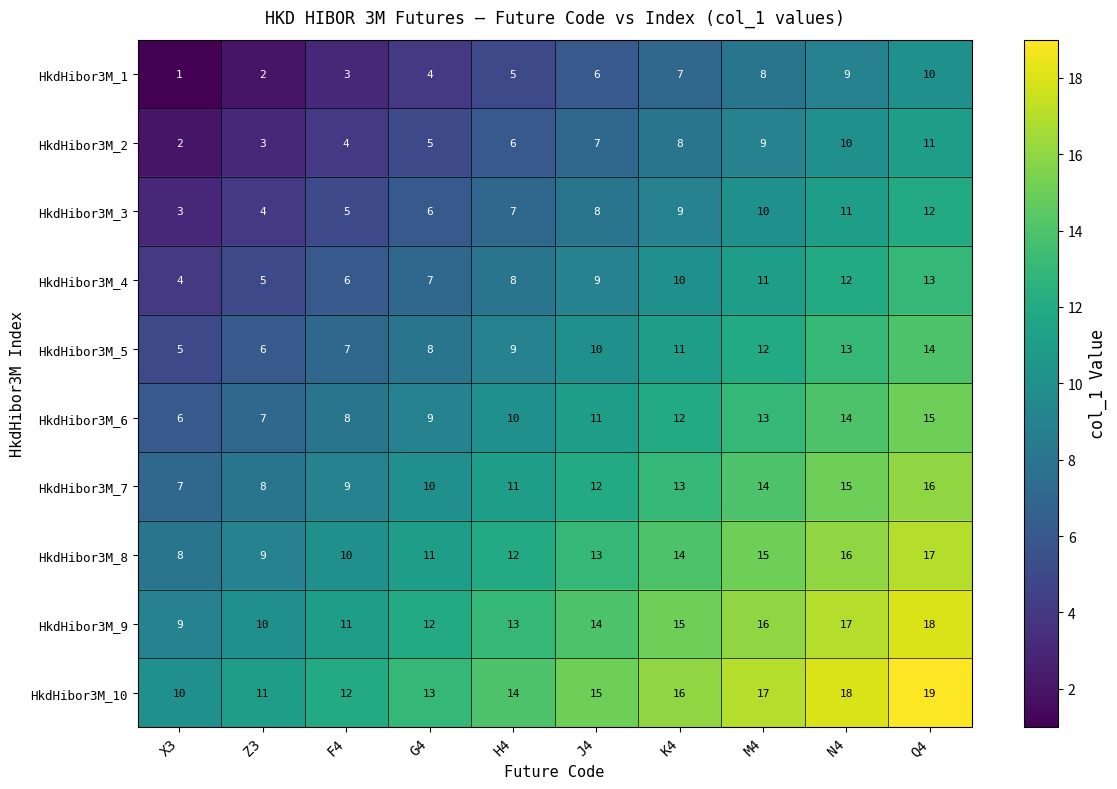

What is the difference between the highest and lowest values at J4?

9